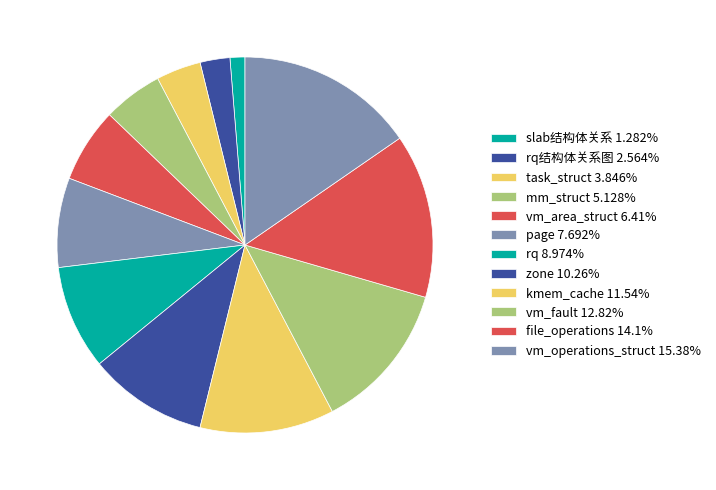

Which category has the smallest portion of the pie?

slab结构体关系